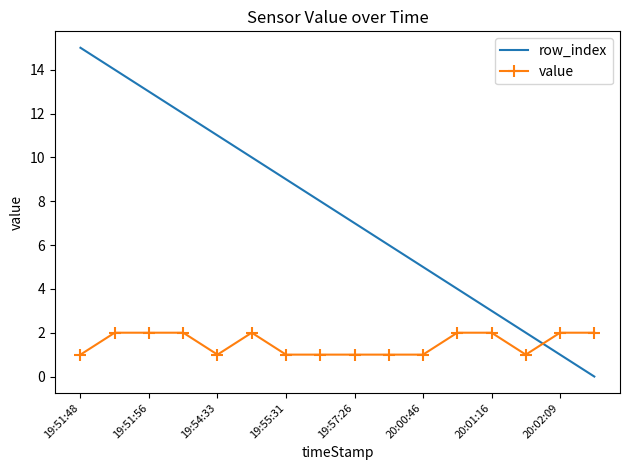

Rank the series by their maximum value, from highest to lowest.

row_index, value